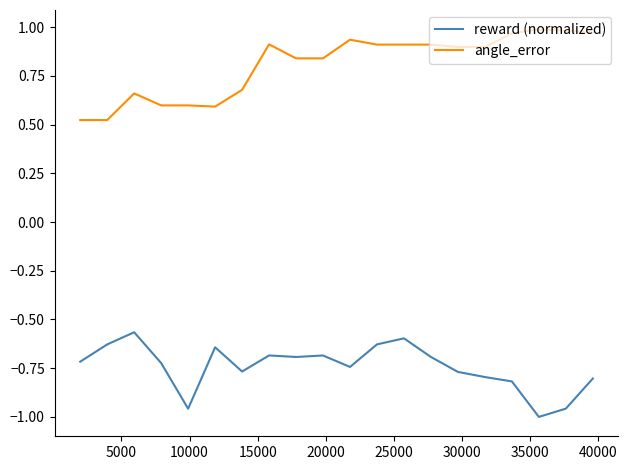

True or false: angle_error has more than 2 points higher than both neighbors.

True